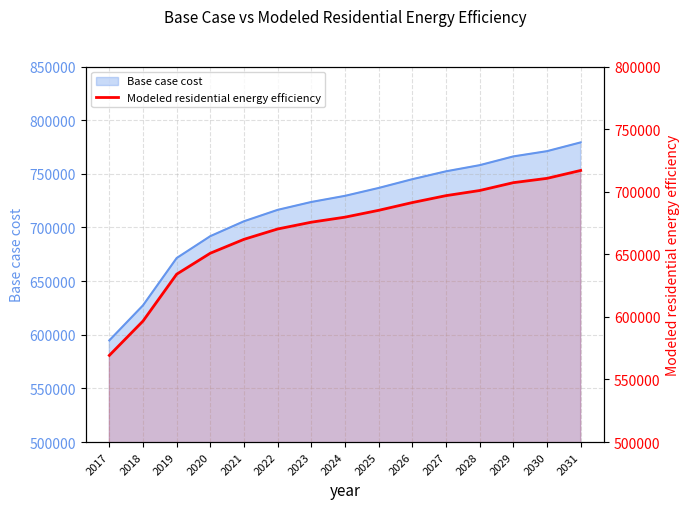

What is the ratio of the value at 2025 to the value at 2017?

1.2